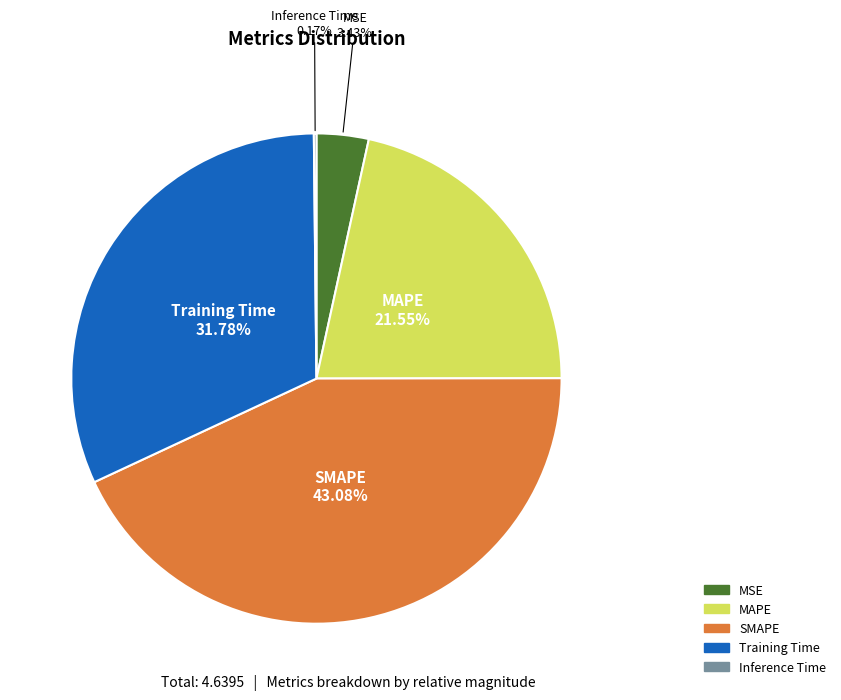

Which category has the biggest portion of the pie?

SMAPE